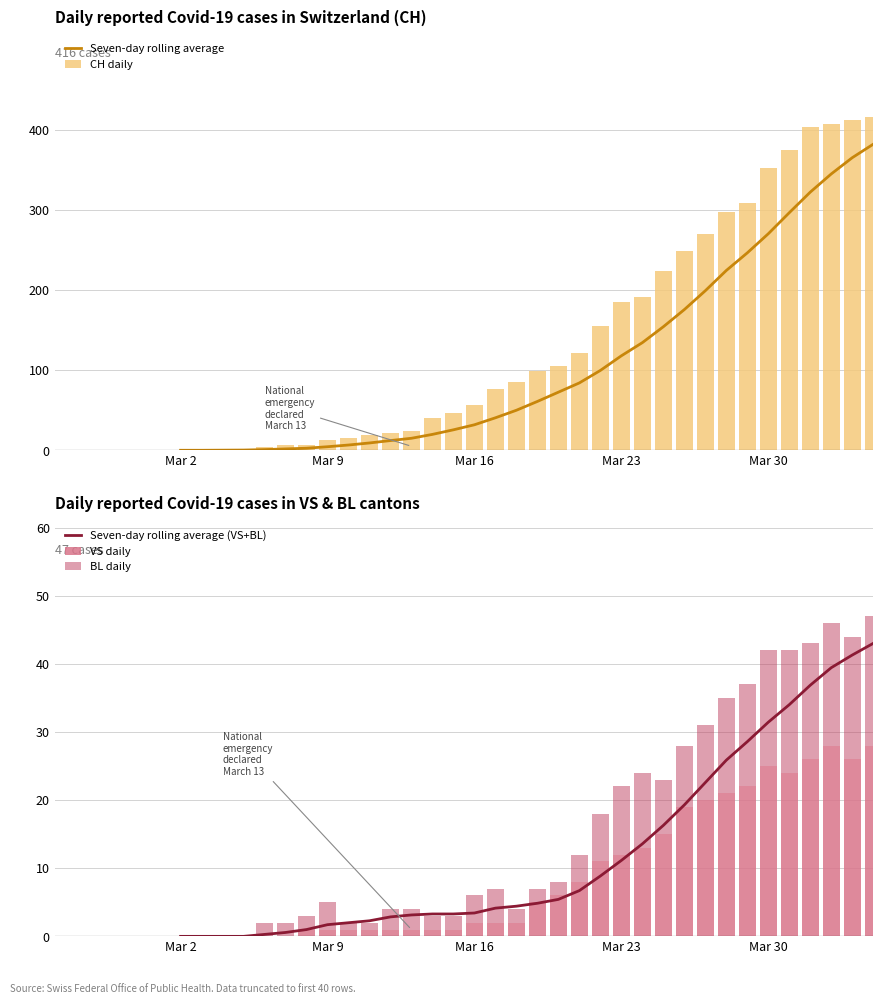

What is the maximum value for VS daily?

28